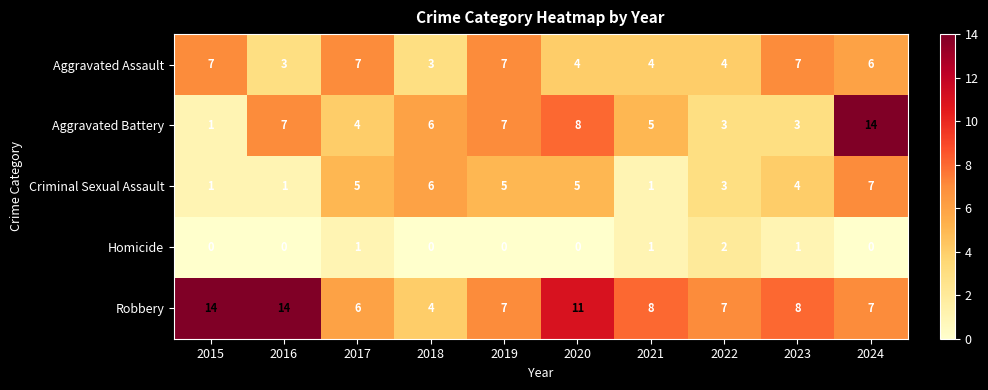

At which label does Criminal Sexual Assault reach its peak?

2024